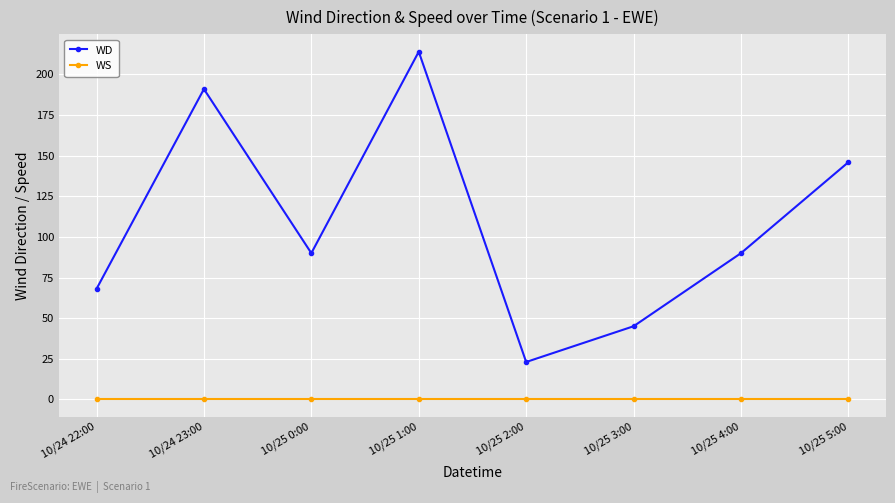

At which label does WD reach its minimum?

10/25 2:00